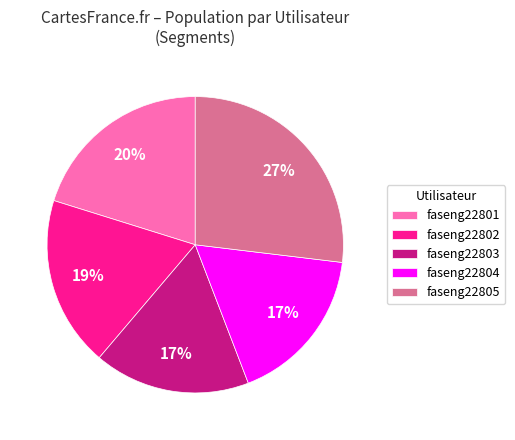

How many segments does this pie chart have?

5